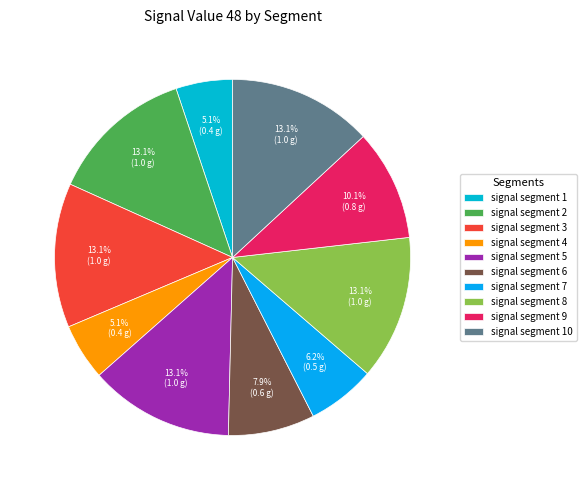

How many slices are in this pie chart?

10